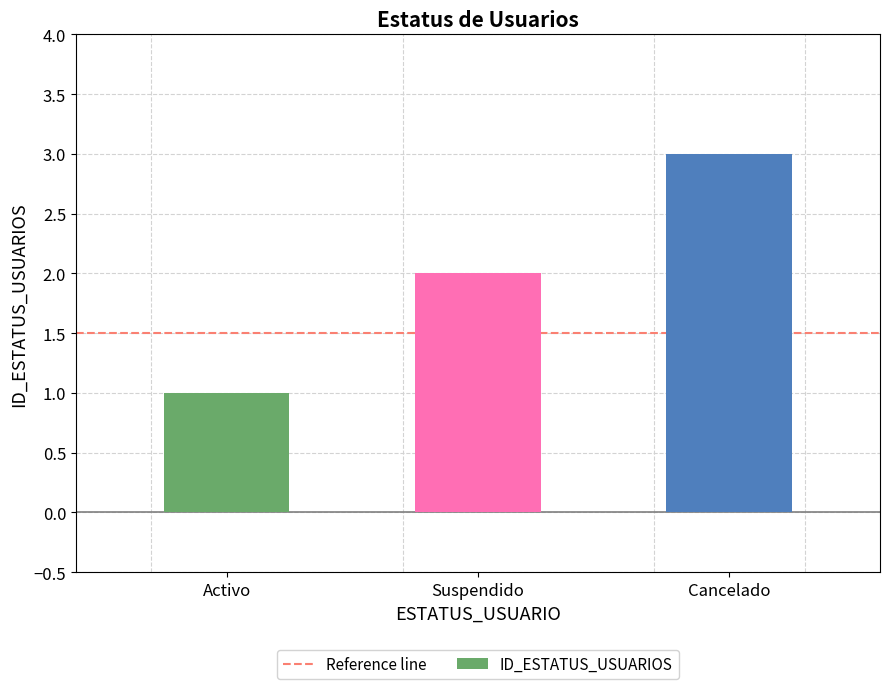

How many distinct data groups are displayed?

1